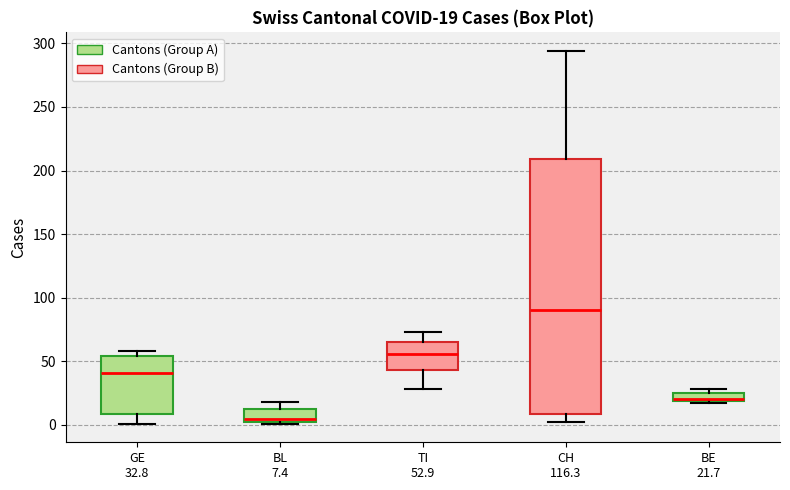

Comparing the boxes themselves (not the whiskers), which one is the tallest?

CH 116.3